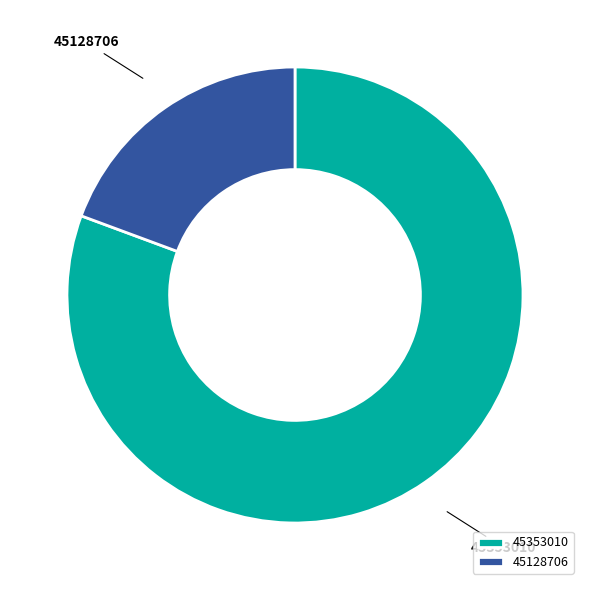

The 45353010 slice represents 81% of the pie. True or false?

True